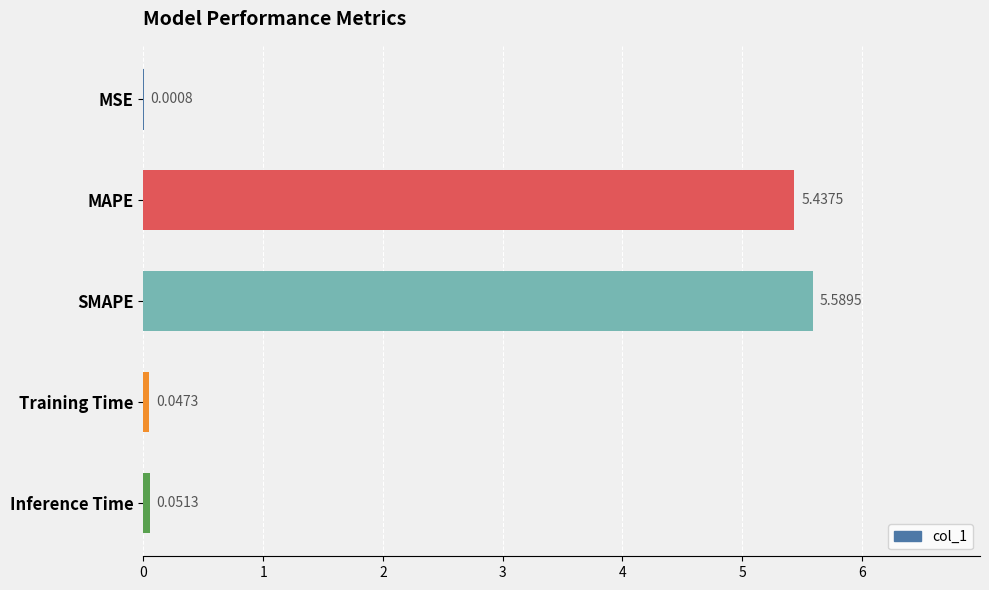

What is the sum of all values?

11.1